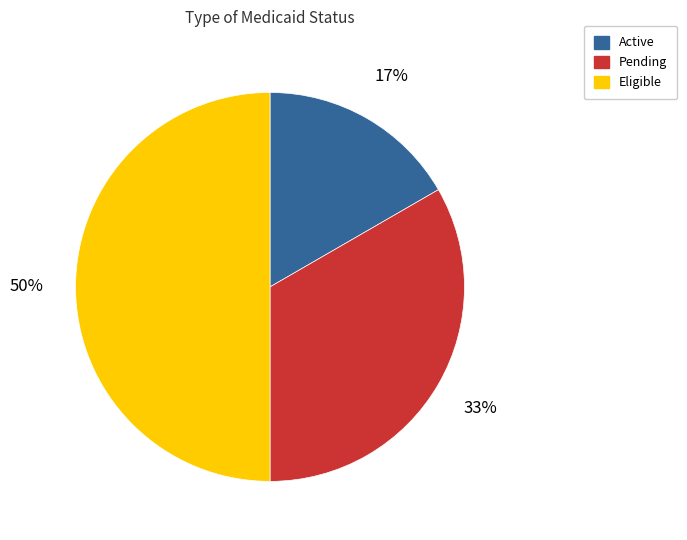

True or false: Pending accounts for 33% of the total.

True